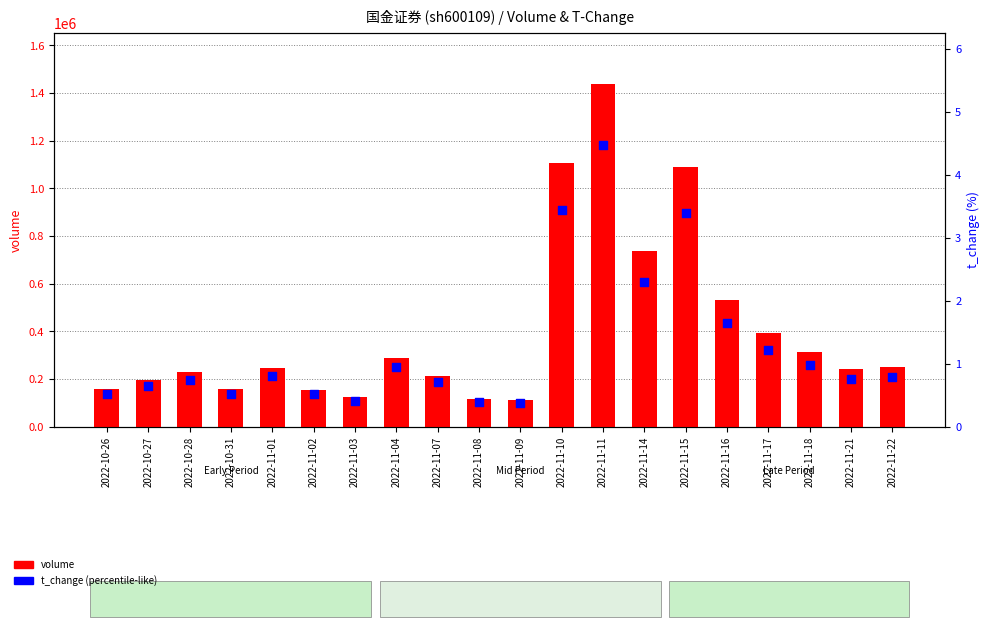

At how many categories does at least one series exceed 191080?

14